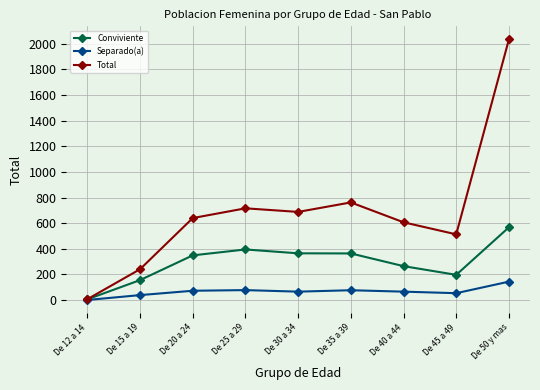

At which label does Conviviente reach its peak?

De 50 y mas